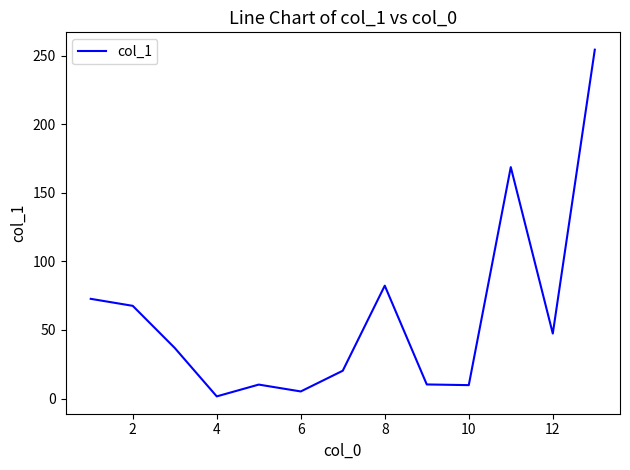

What is the maximum value shown in the chart?

254.3